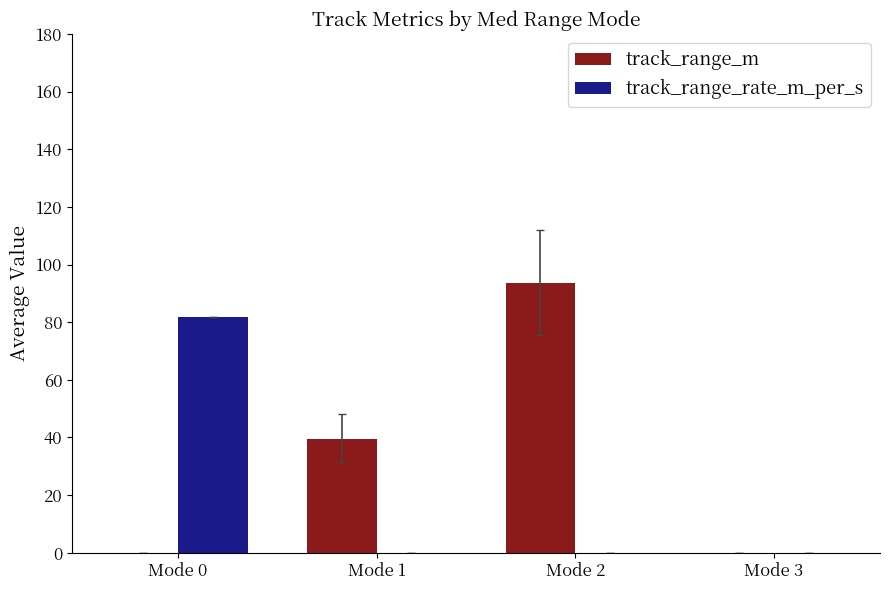

Which series has the largest total across all categories?

track_range_m